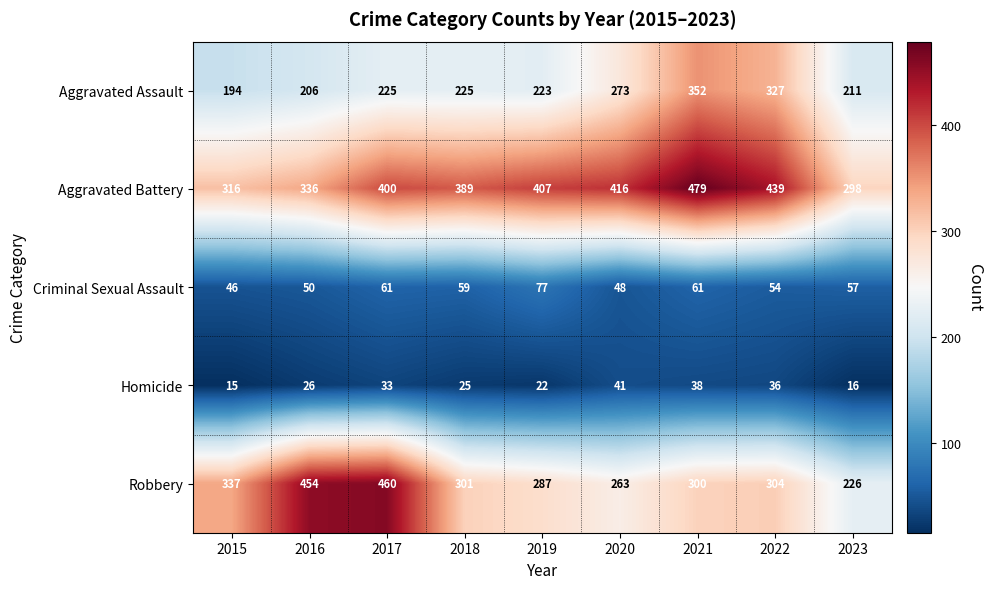

What is the approximate value of Criminal Sexual Assault at 2018, to the nearest 10?

60